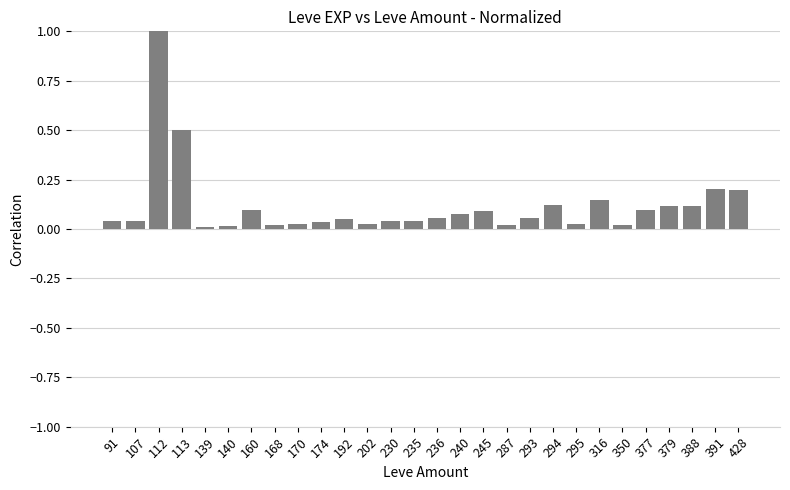

The chart shows a value of 0.0 at 107. True or false?

True